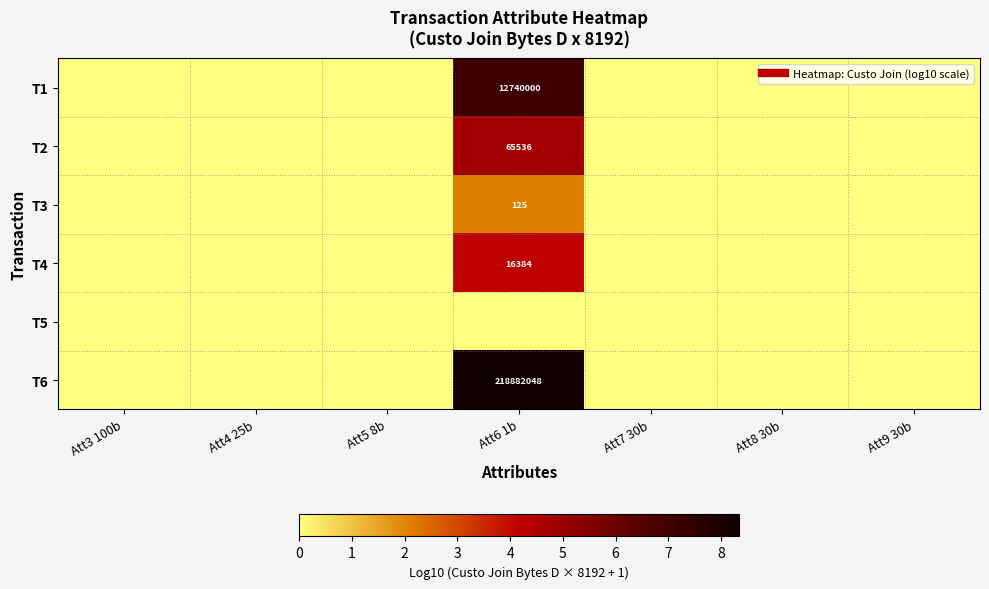

Rank the categories by T1 value from highest to lowest.

Att6 1b, Att3 100b, Att4 25b, Att5 8b, Att7 30b, Att8 30b, Att9 30b